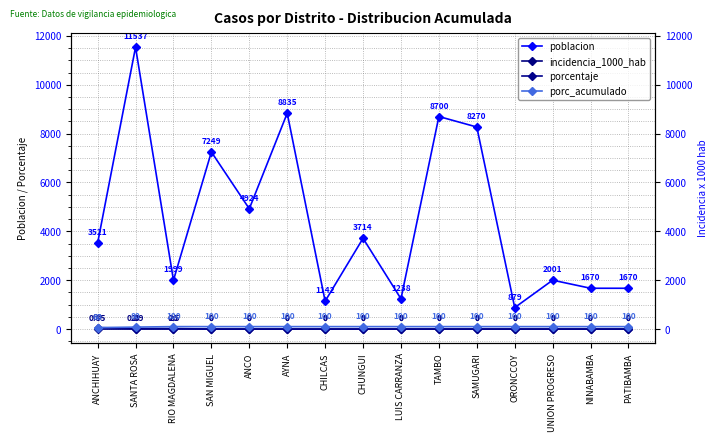

Which series has the largest range (max minus min)?

poblacion